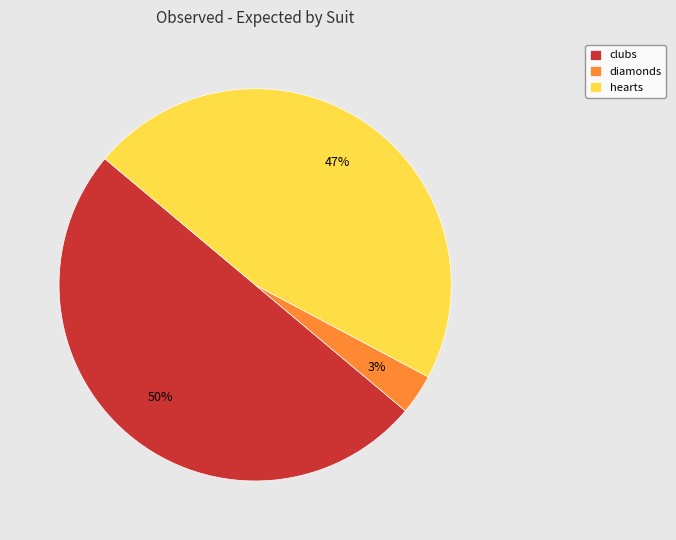

Rank the categories by value from lowest to highest.

diamonds, hearts, clubs